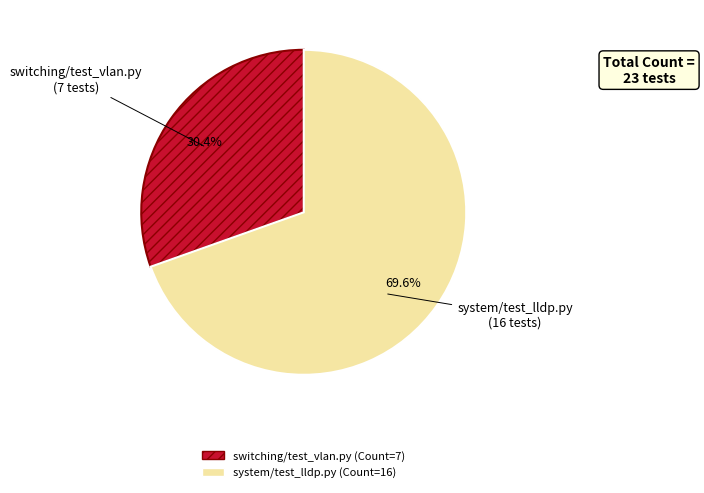

Count the number of slices in the pie.

2